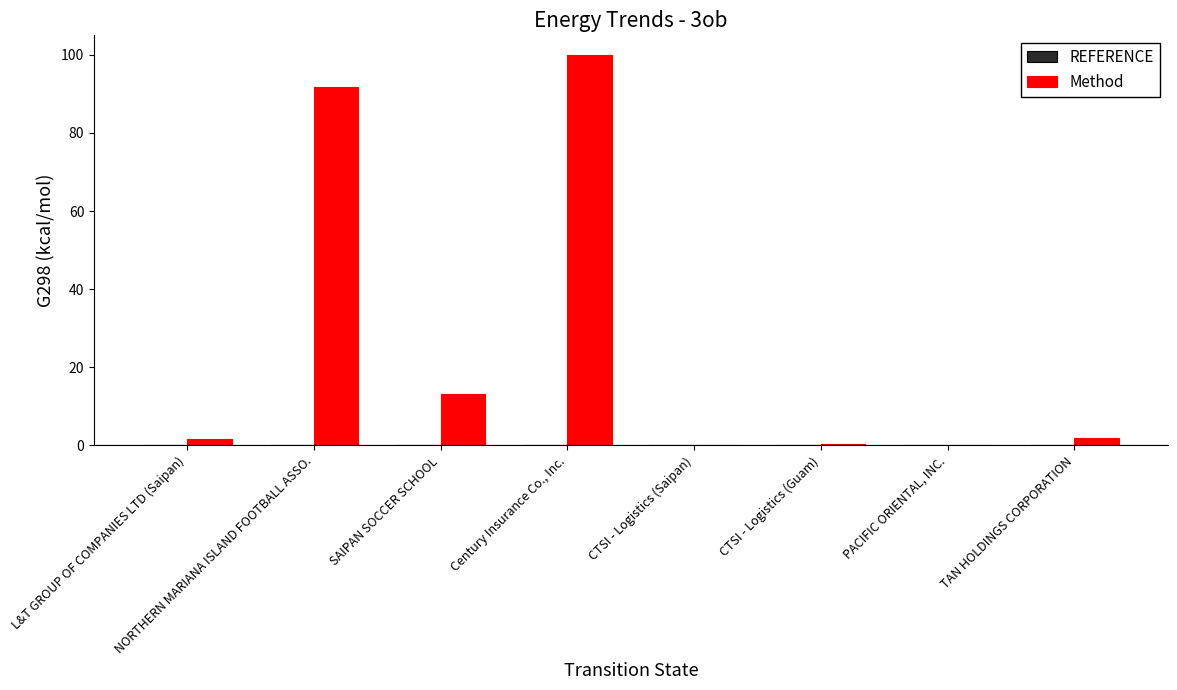

What is the maximum value shown in the chart?

100.0